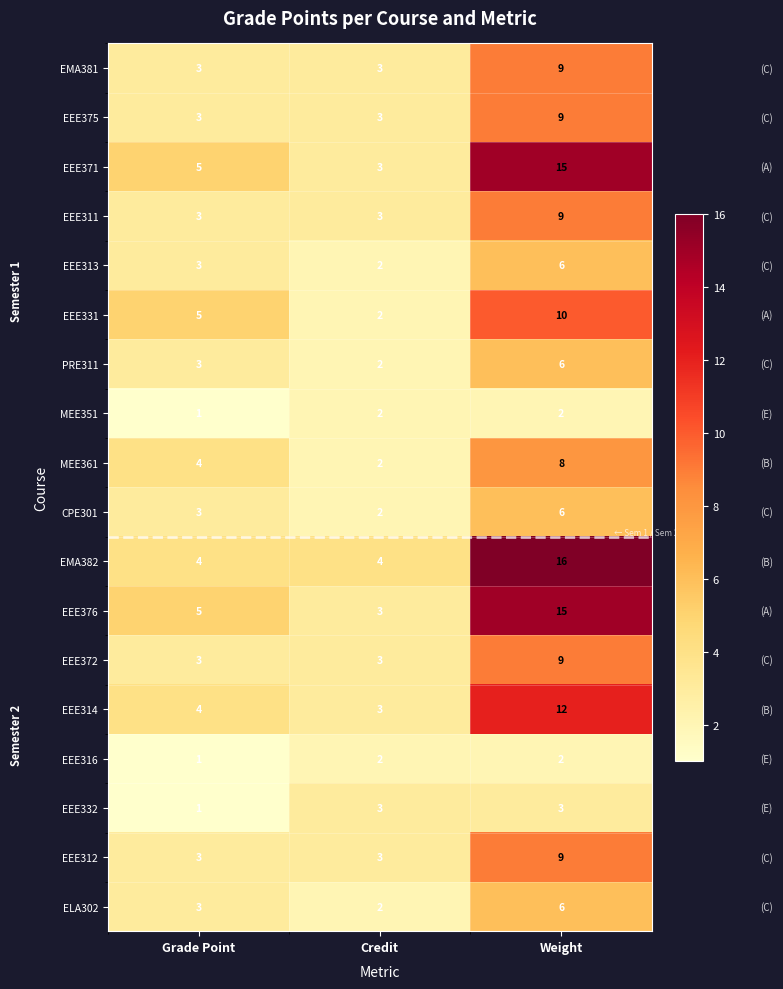

True or false: EEE313 has a value of 3 at Credit.

False